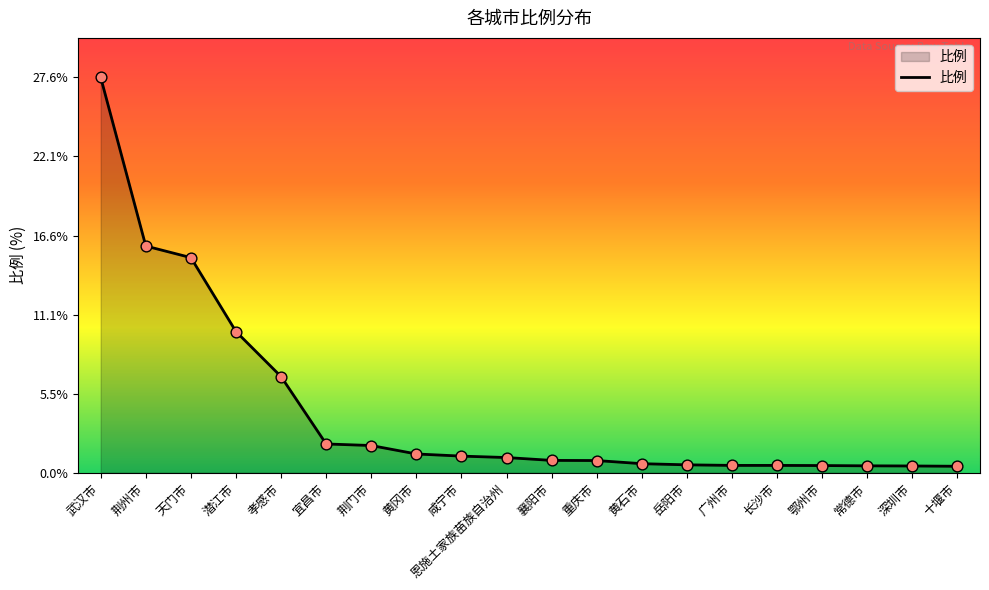

Which has a higher value, 襄阳市 or 常德市?

襄阳市